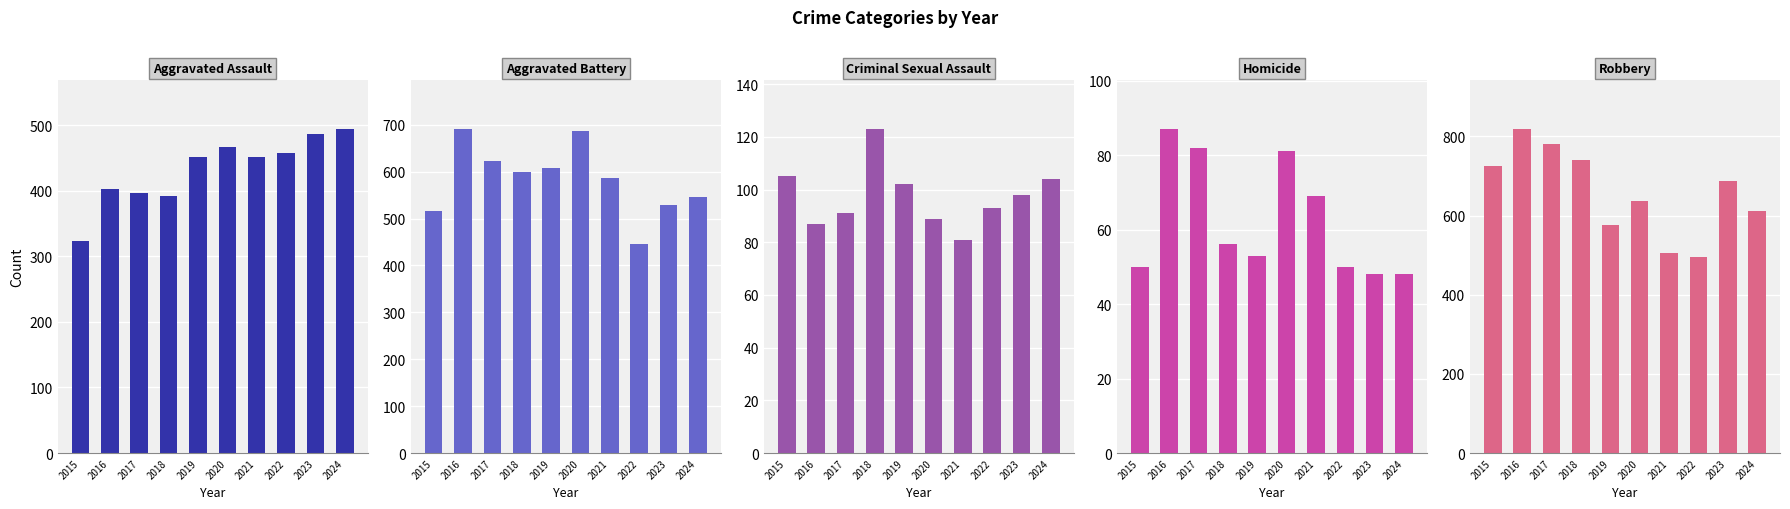

Reading left to right, extract all data points from this chart.

Aggravated Assault: 323	402	396	392	452	466	452	458	486	494
Aggravated Battery: 515	691	623	600	608	686	587	446	529	546
Criminal Sexual Assault: 105	87	91	123	102	89	81	93	98	104
Homicide: 50	87	82	56	53	81	69	50	48	48
Robbery: 726	819	780	741	577	637	506	495	687	611